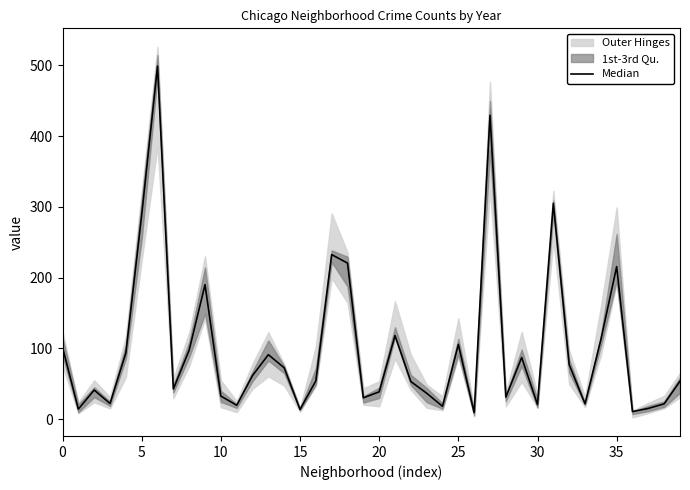

What is the change in value from 21 to 34?

-6.0